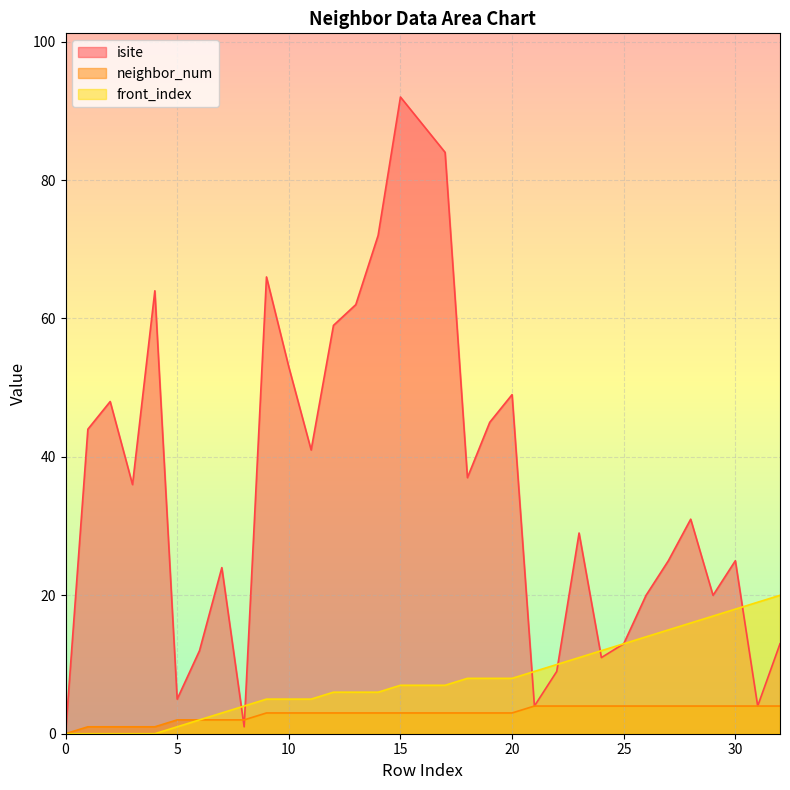

List the labels in order of neighbor_num value, largest first.

21, 22, 23, 24, 25, 26, 27, 28, 29, 30, 31, 32, 9, 10, 11, 12, 13, 14, 15, 16, 17, 18, 19, 20, 5, 6, 7, 8, 1, 2, 3, 4, 0